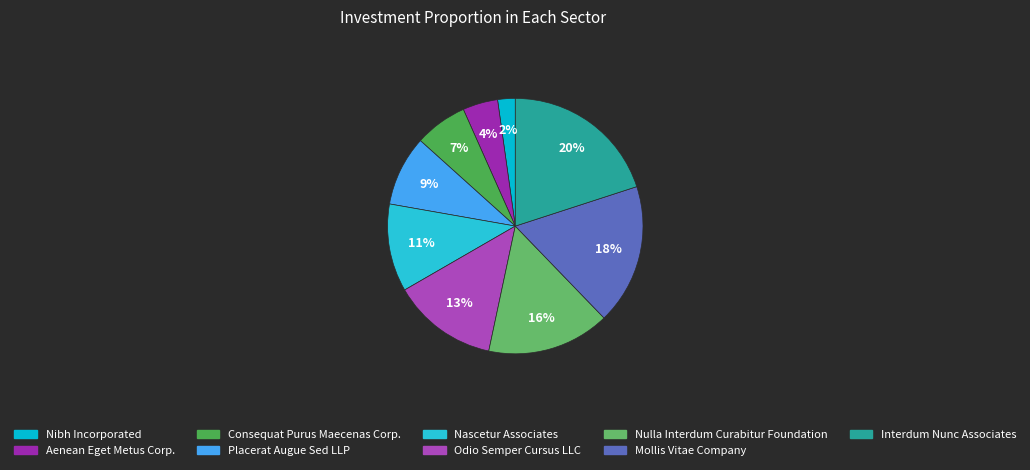

What is the ratio of the value at Interdum Nunc Associates to the value at Nulla Interdum Curabitur Foundation?

1.3